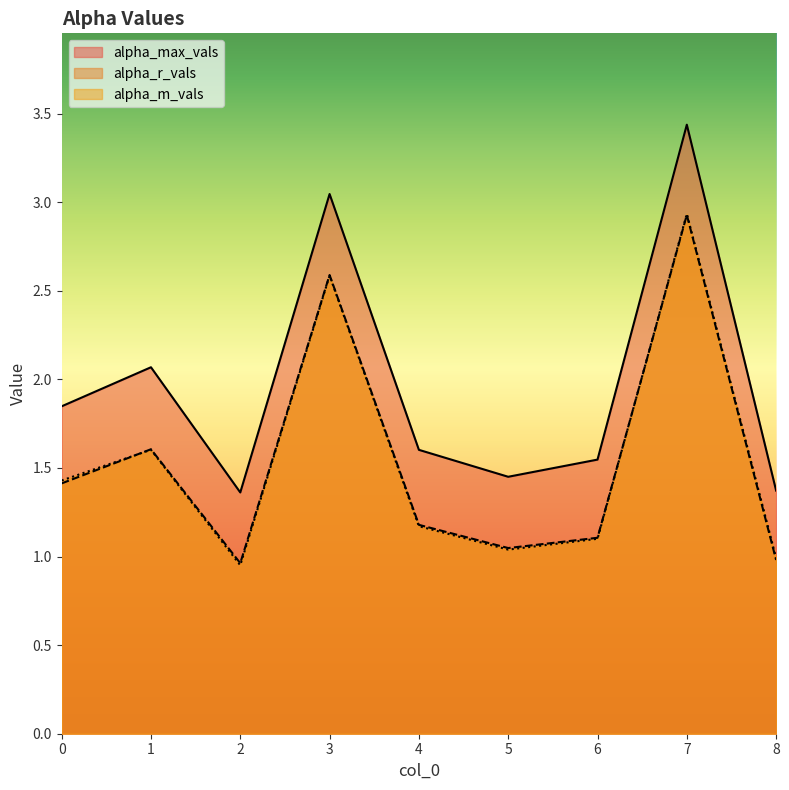

True or false: alpha_max_vals and alpha_m_vals intersect in this chart.

False